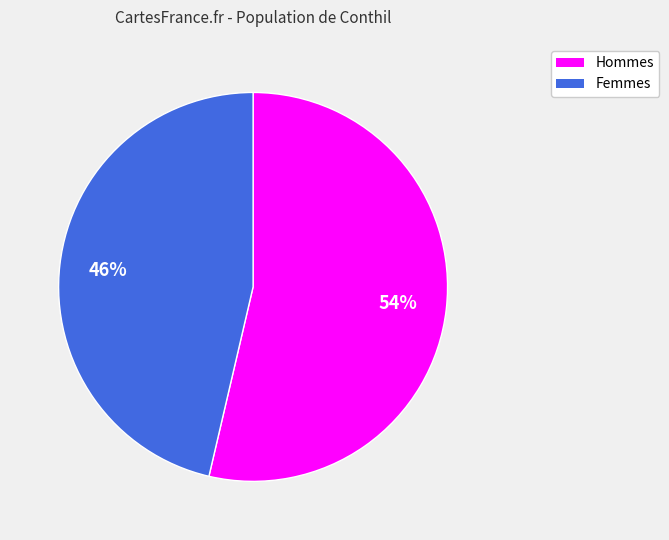

Is there any slice that represents more than half of the pie?

Yes